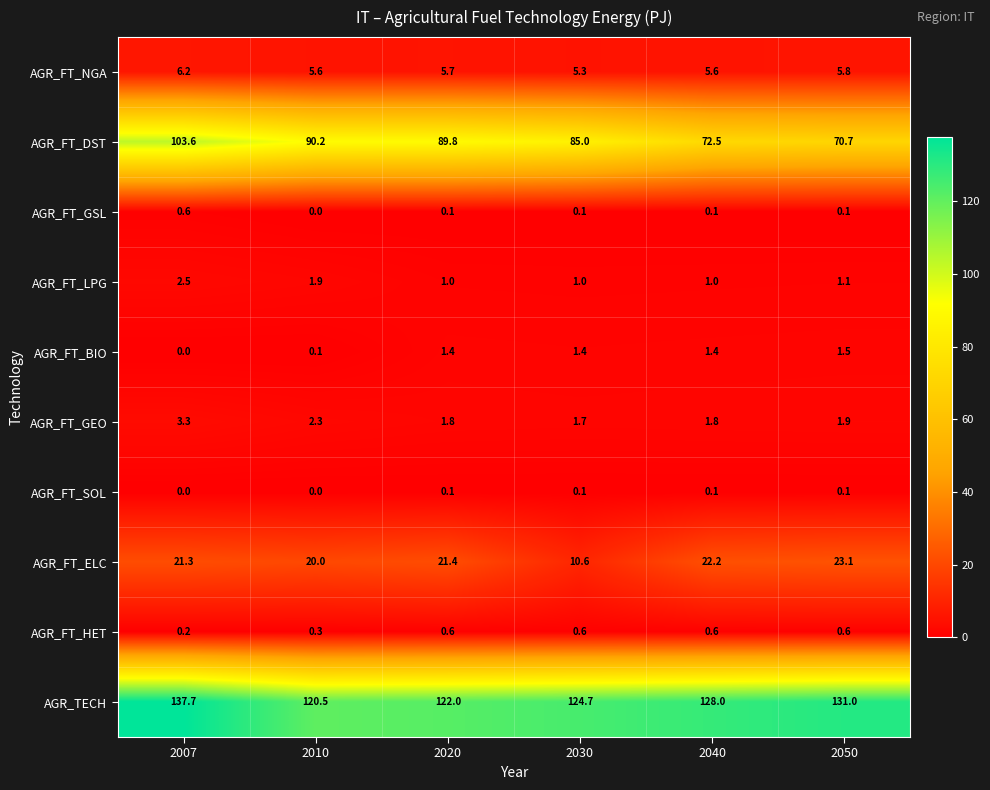

What is the total value across all series at 2050?

235.9